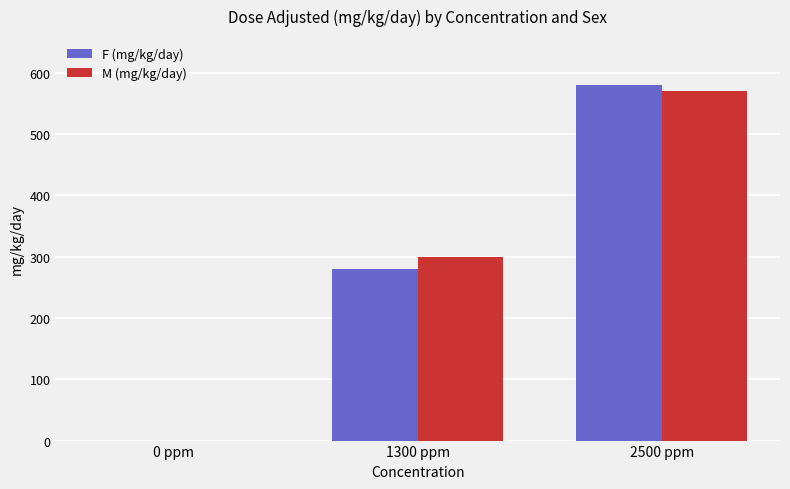

What is the maximum value shown in the chart?

580